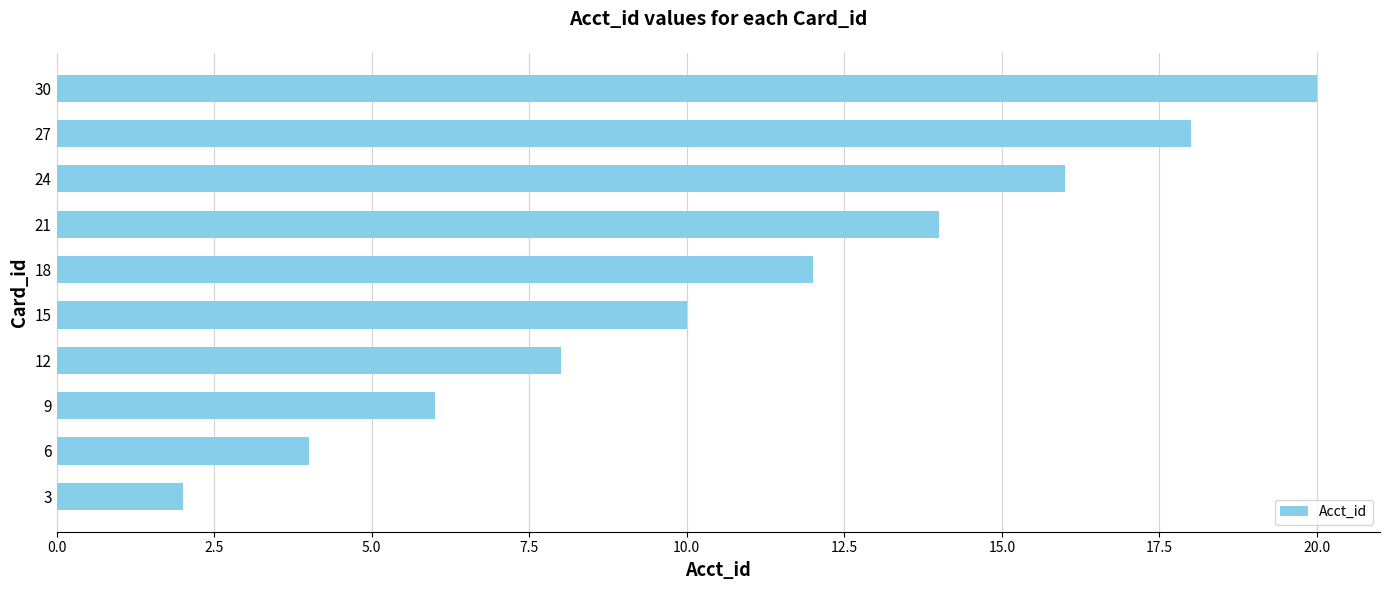

What is the sum of all values?

110